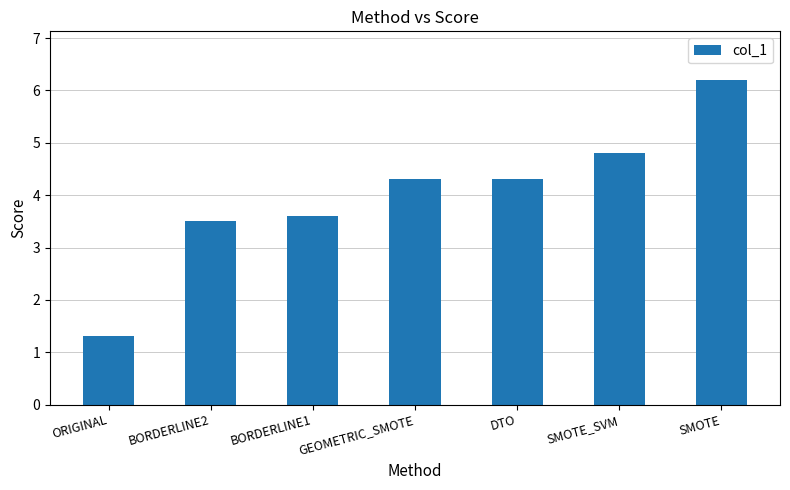

What is the sum of all values?

28.0